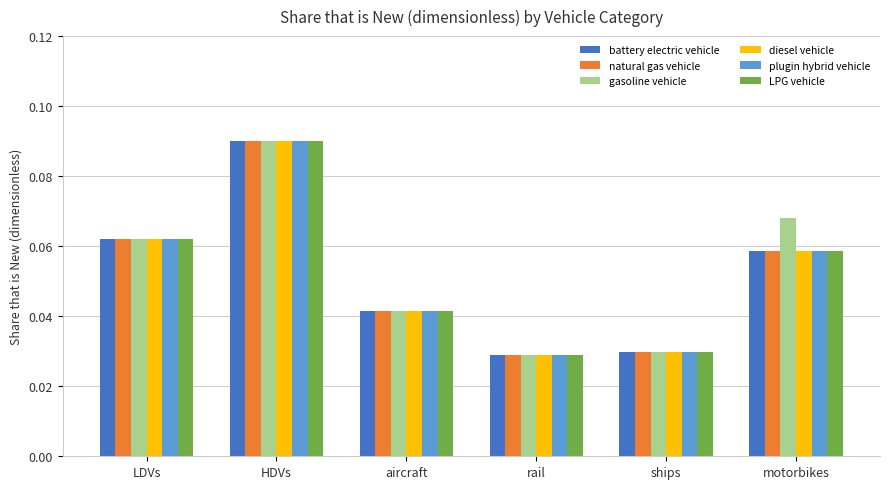

Are the bars grouped side by side (vs. stacked)?

Yes